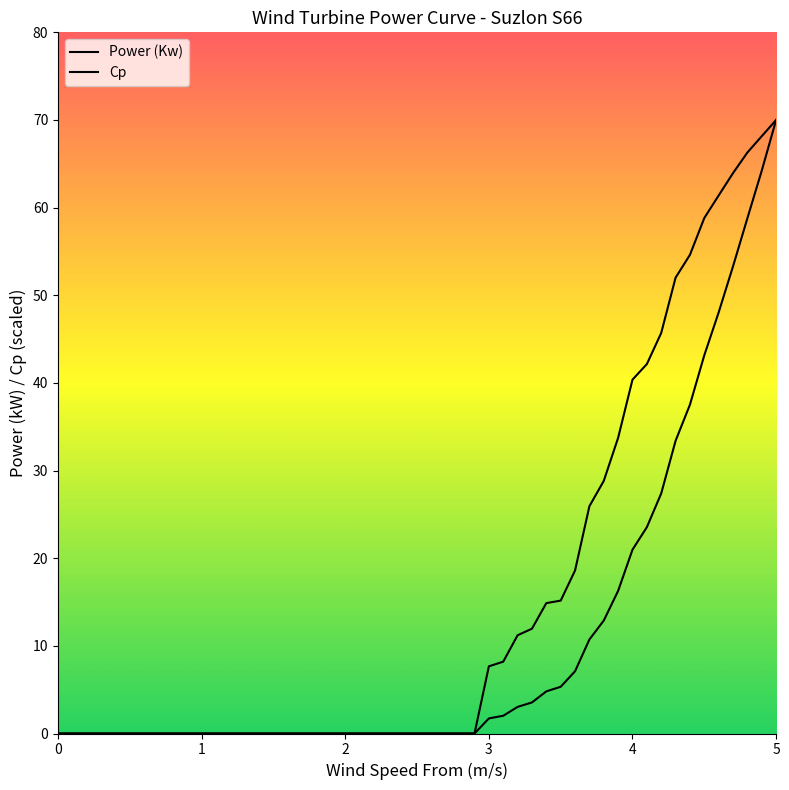

List the series in order of their peak value, highest first.

Power (Kw), Cp